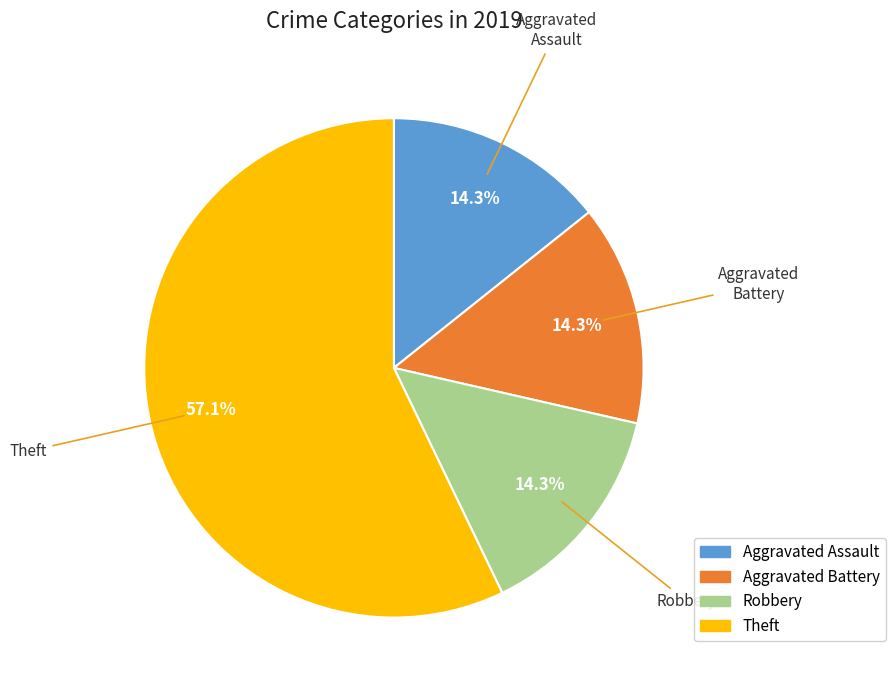

How many segments does this pie chart have?

4